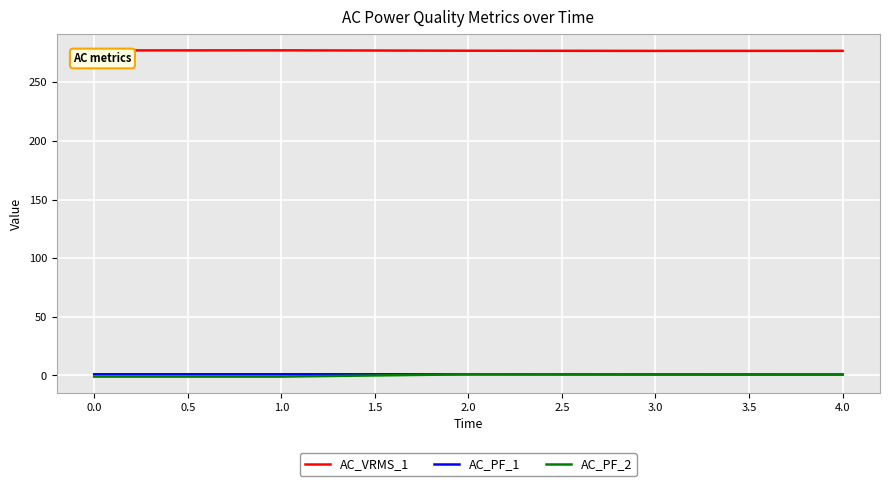

True or false: AC_PF_1 and AC_VRMS_1 cross at least once.

False